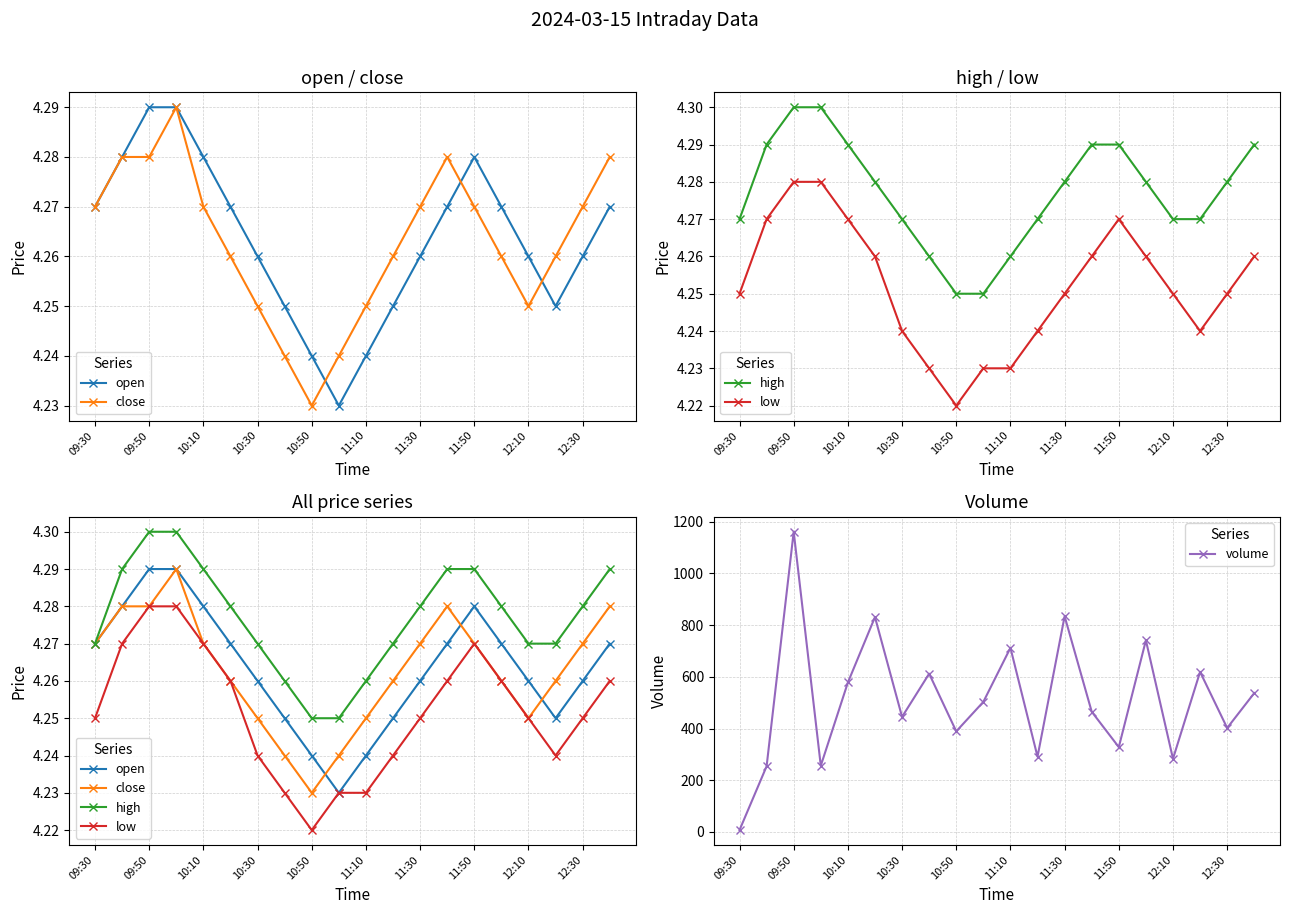

True or false: volume has a value of 834 at 11:30.

True